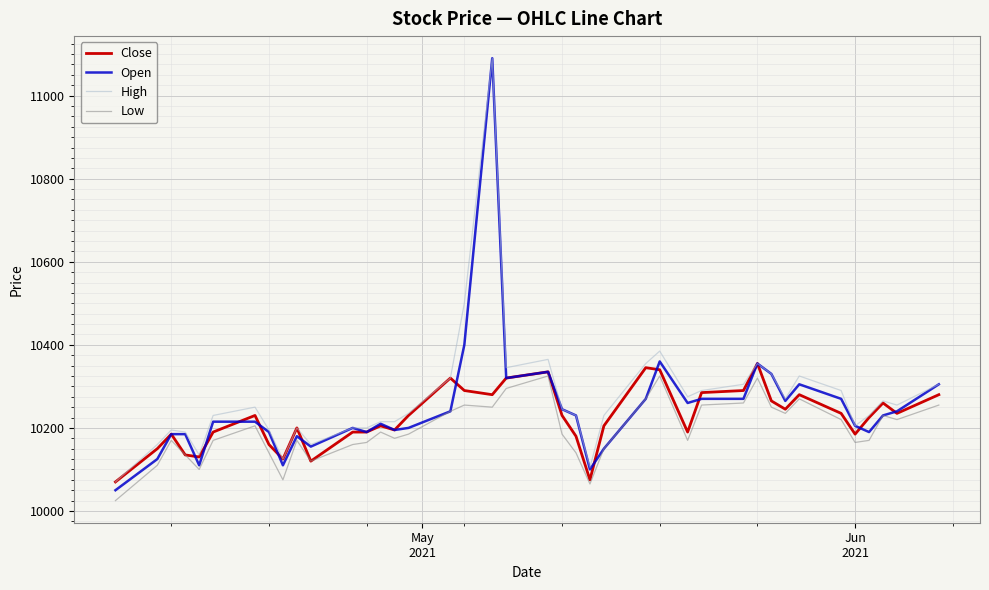

What is the maximum value for Open?

11090